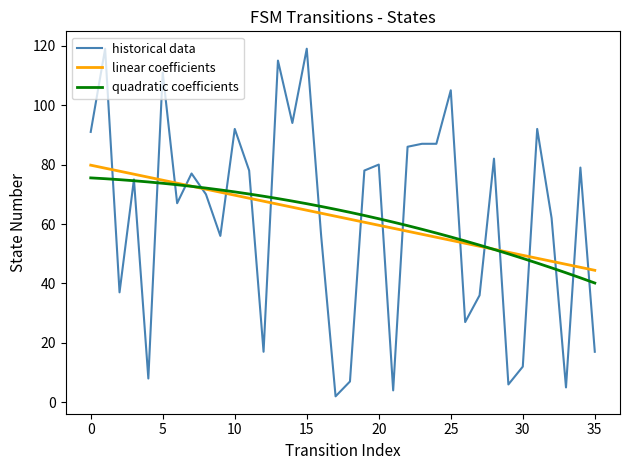

True or false: linear coefficients and quadratic coefficients cross at least once.

True